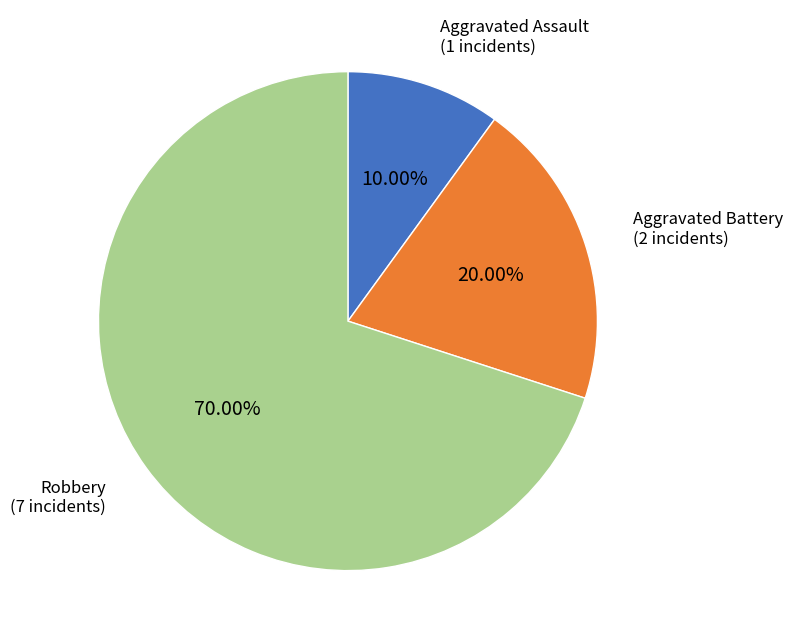

Is there a majority slice in this chart?

Yes